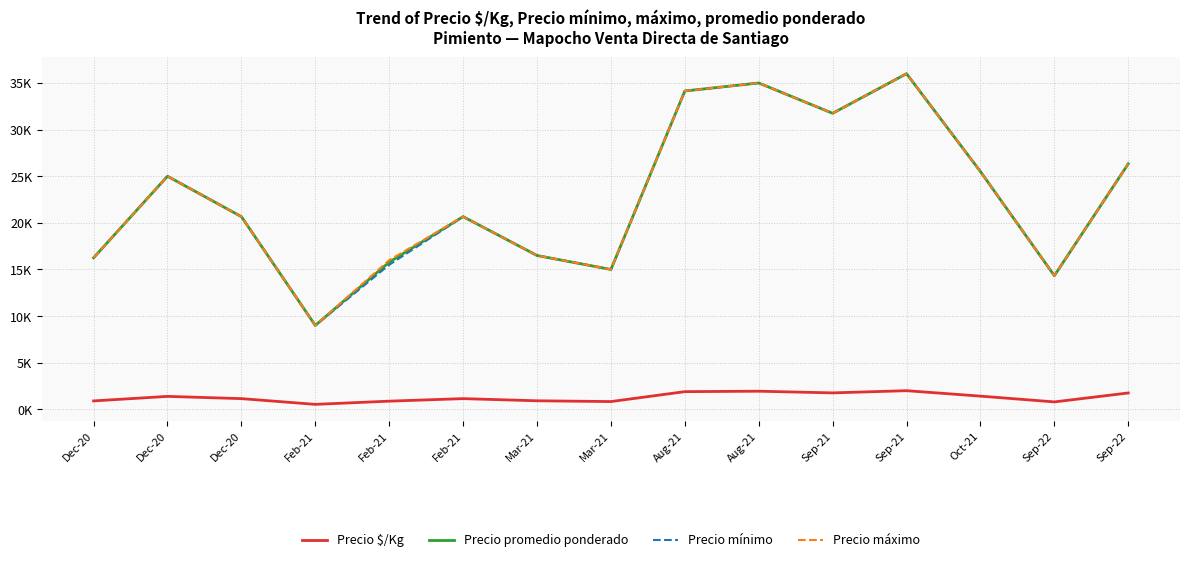

What are all the series names shown in the legend?

Precio $/Kg, Precio promedio ponderado, Precio mínimo, Precio máximo